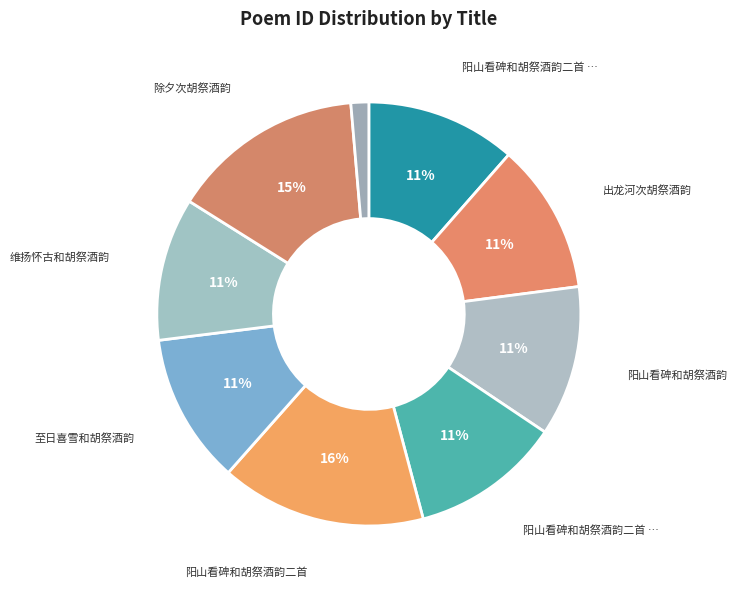

How many segments does this pie chart have?

9